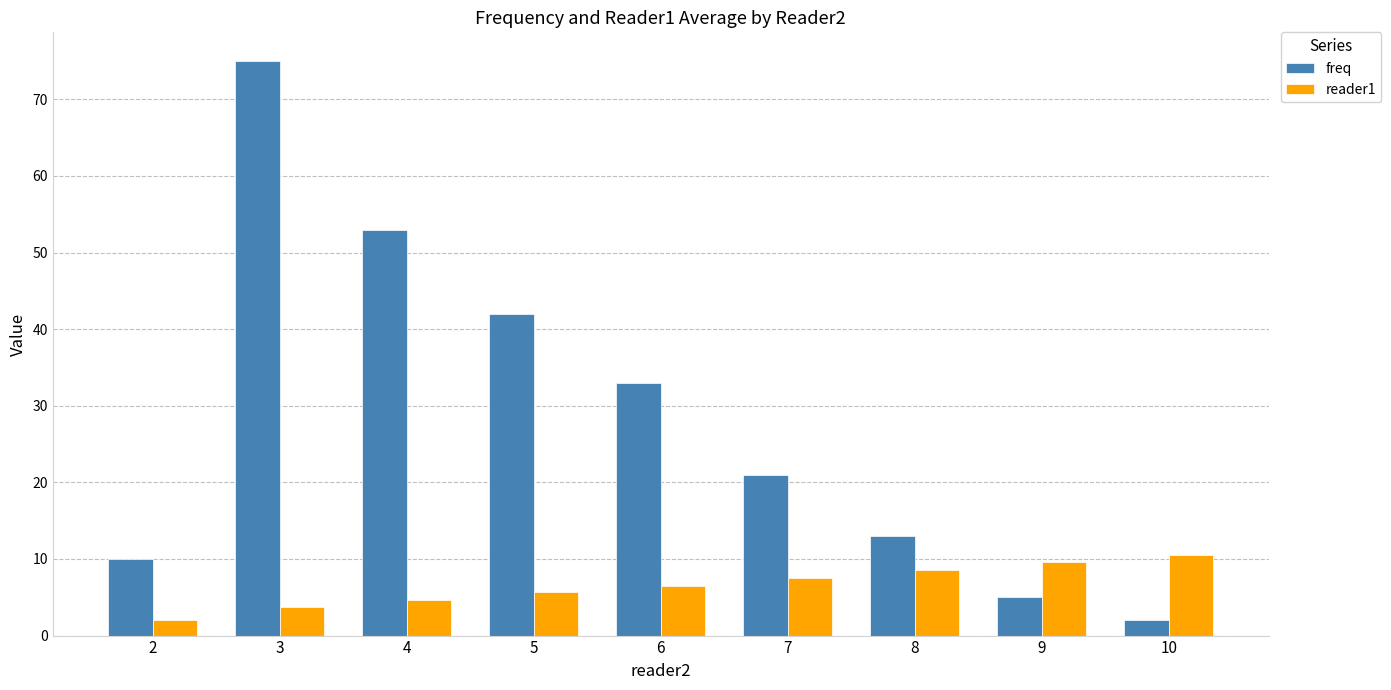

List the series in order of their overall mean, lowest first.

reader1, freq